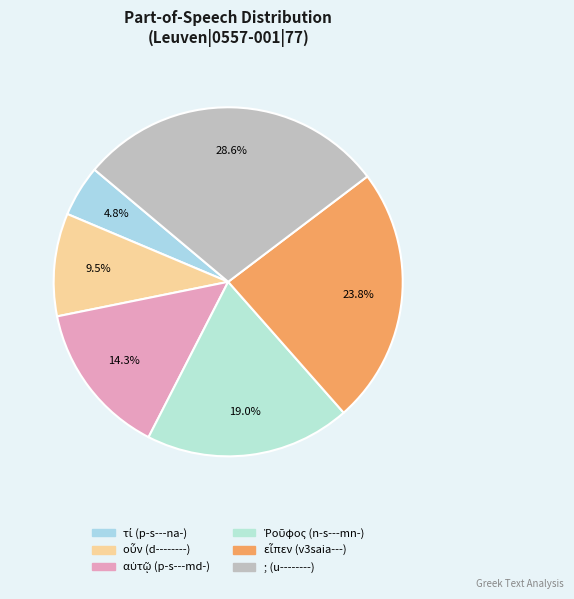

To the nearest percent, what is the combined percentage of Ῥοῦφος (n-s---mn-) and τί (p-s---na-)?

24%